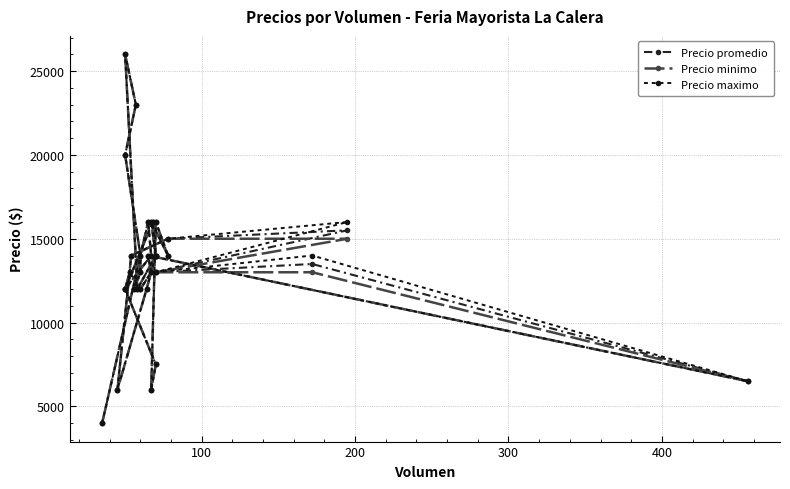

In Precio maximo, how many points are lower than both neighbors (excluding endpoints)?

8